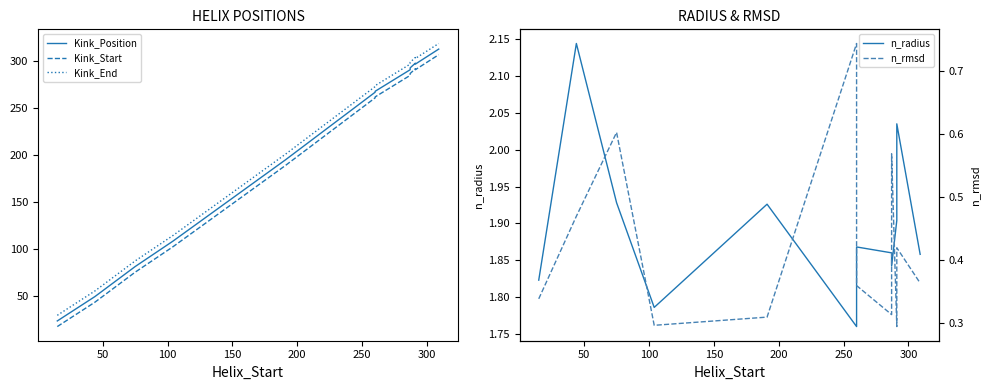

Is the value of Kink_Start at 100 greater than the value of n_rmsd at 100?

Yes